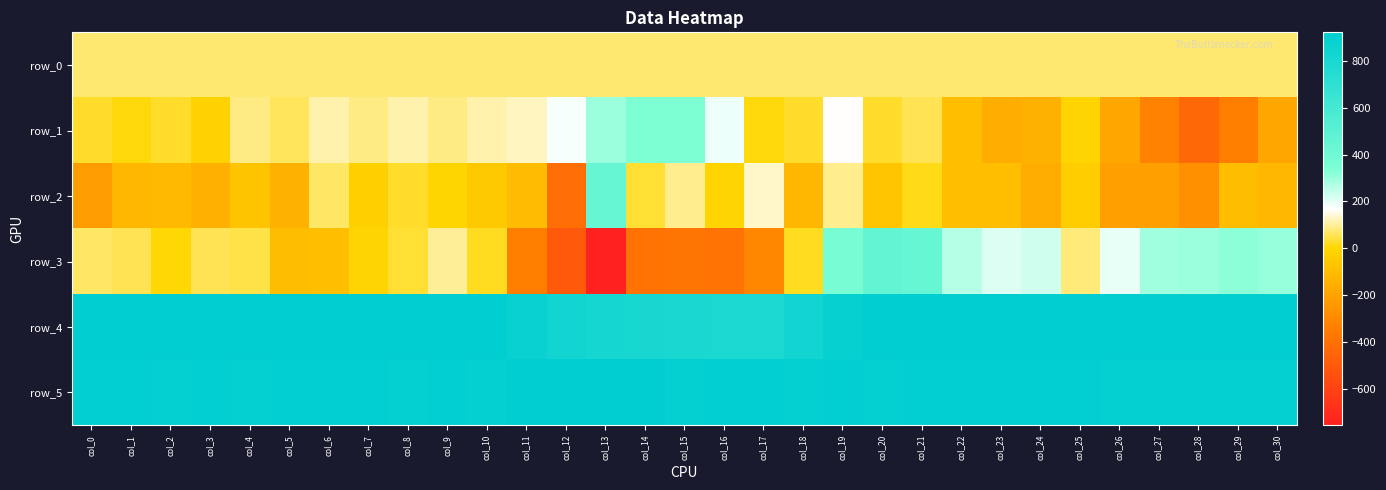

At how many categories does at least one series exceed 793?

31